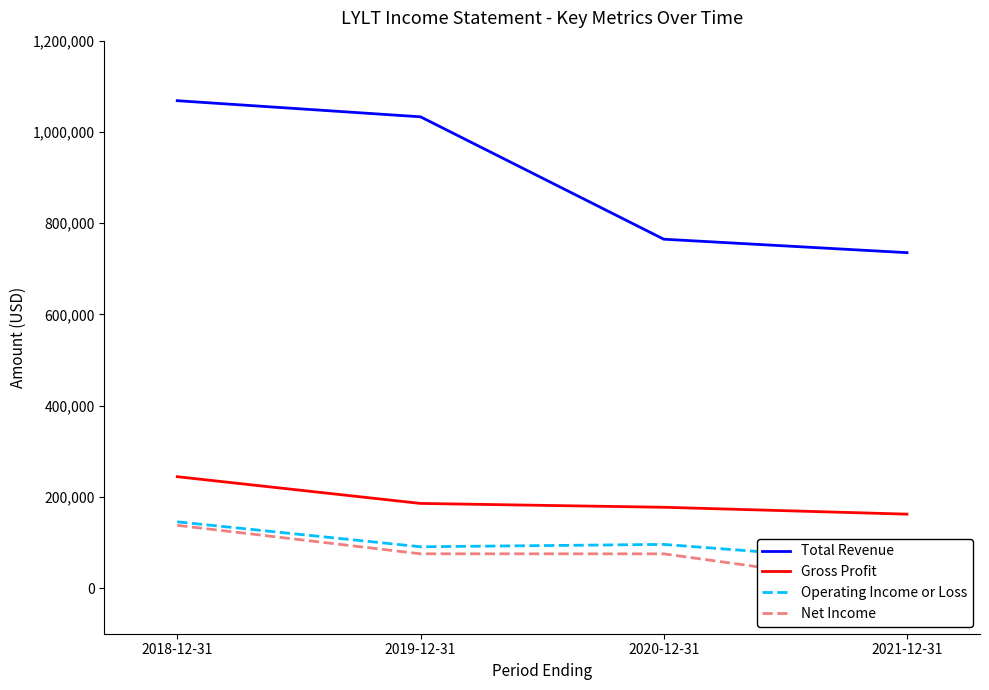

Count the Gross Profit values in the range 177200 to 244200.

3